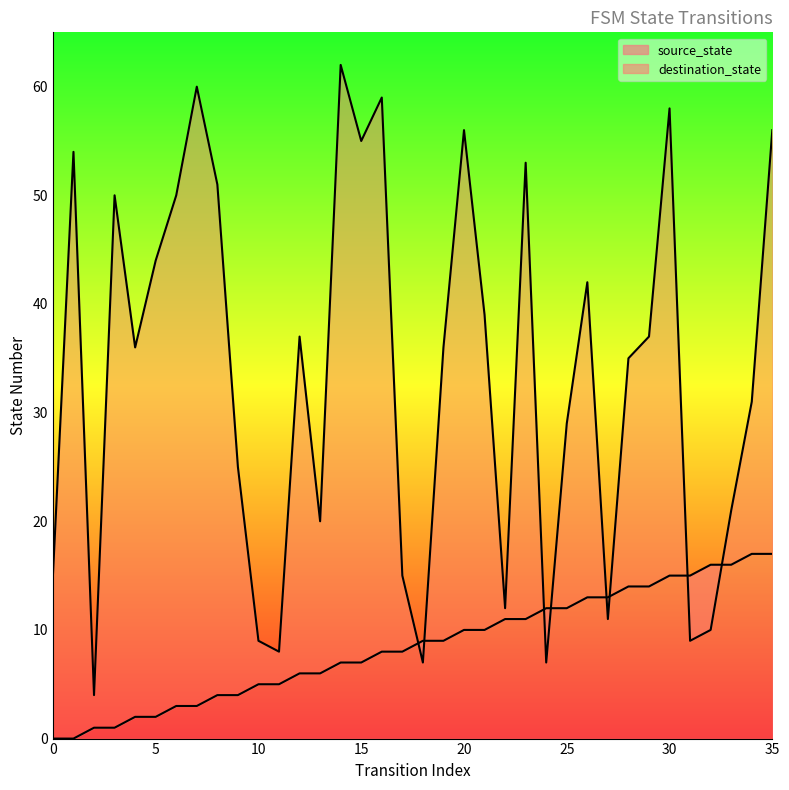

Which series has the largest total across all categories?

destination_state_line